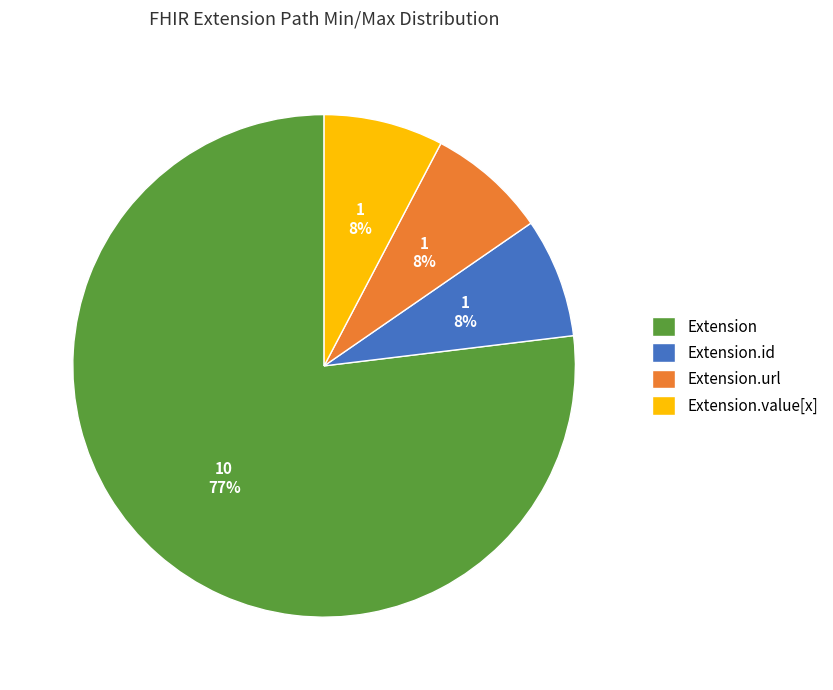

Which slice is the largest?

Extension